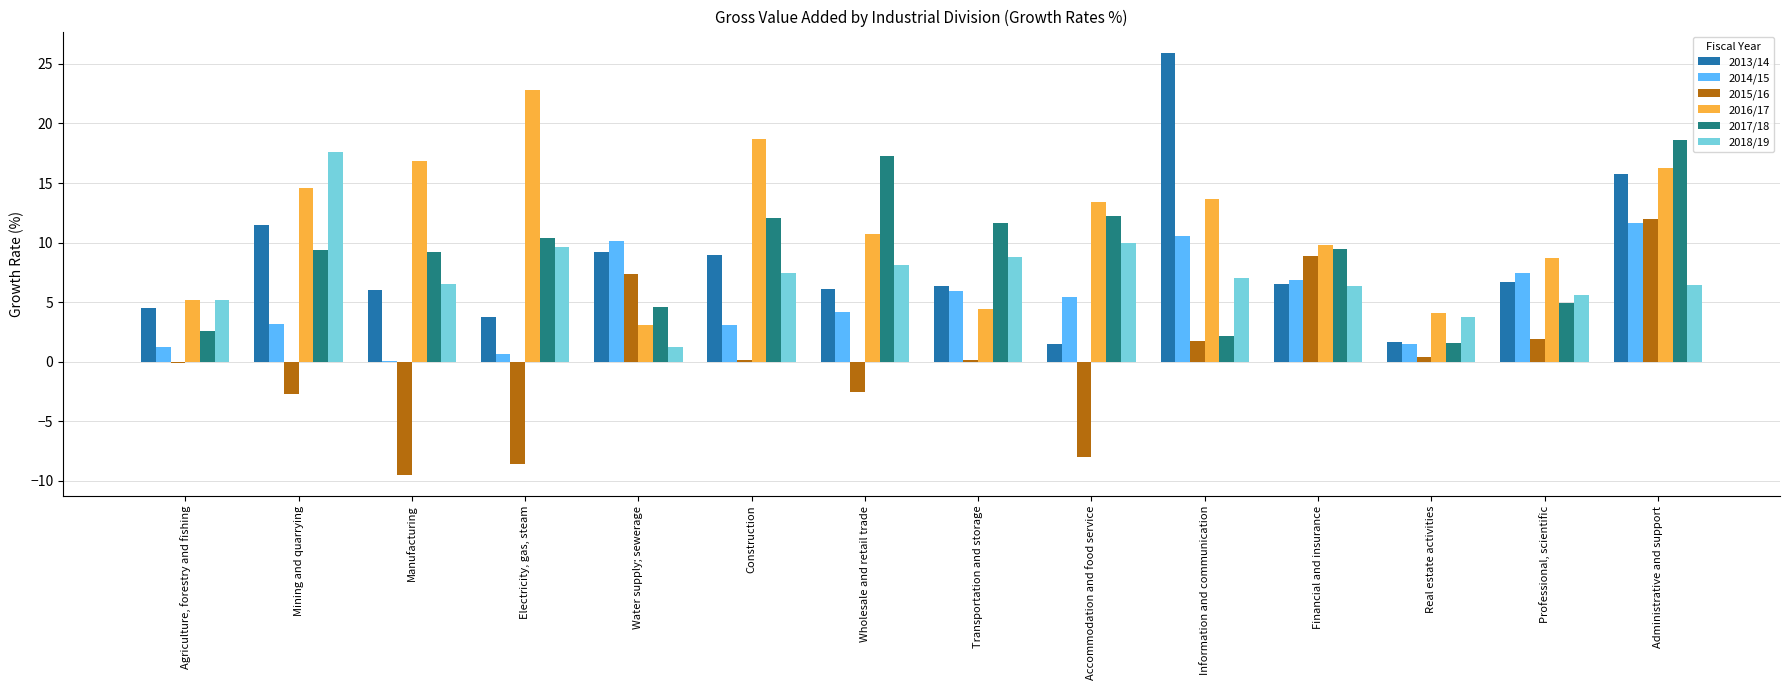

At which label does 2013/14 reach its peak?

Information and communication